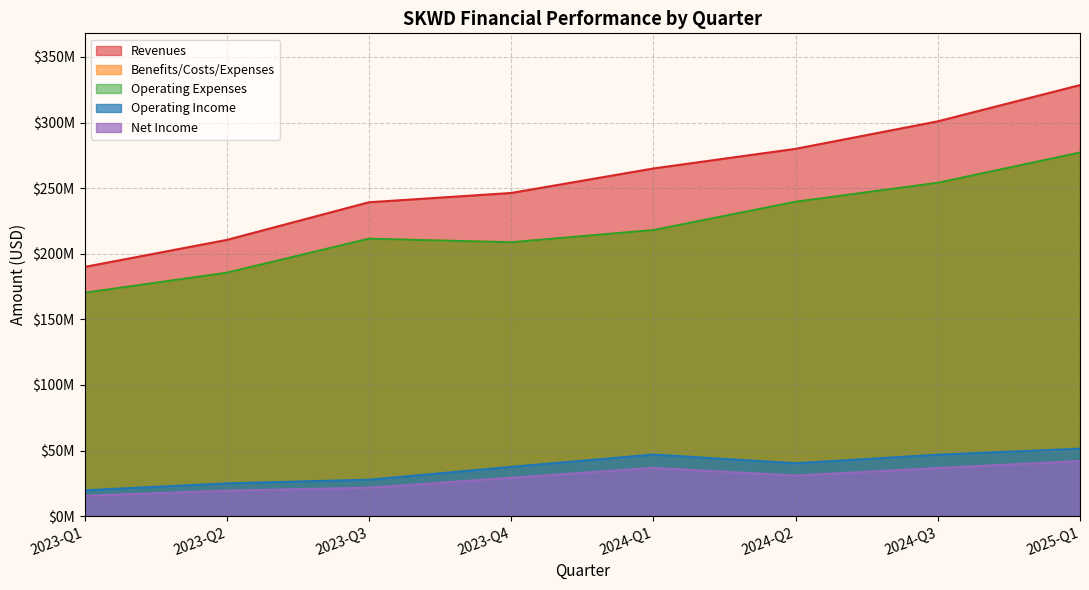

What position from the right is 2024-Q1?

4